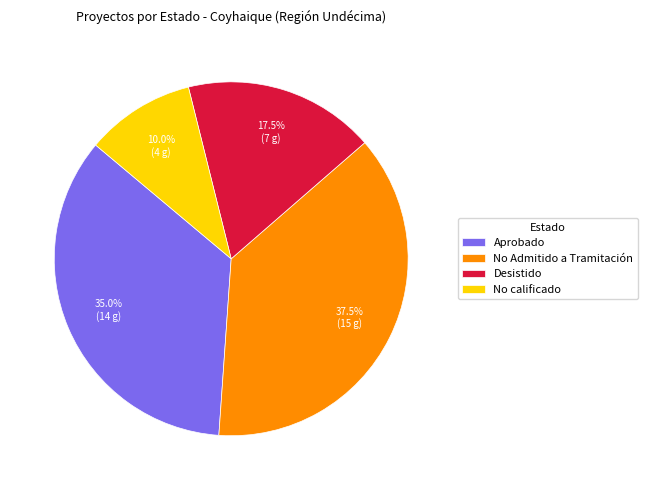

Combined, do Aprobado and No calificado account for over 50%?

No